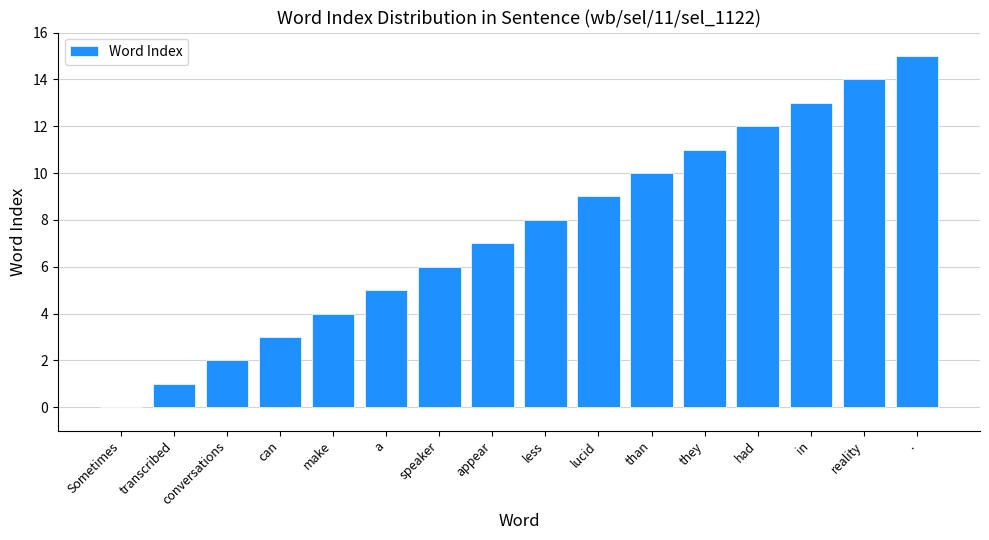

What is the change in value from they to had?

+1